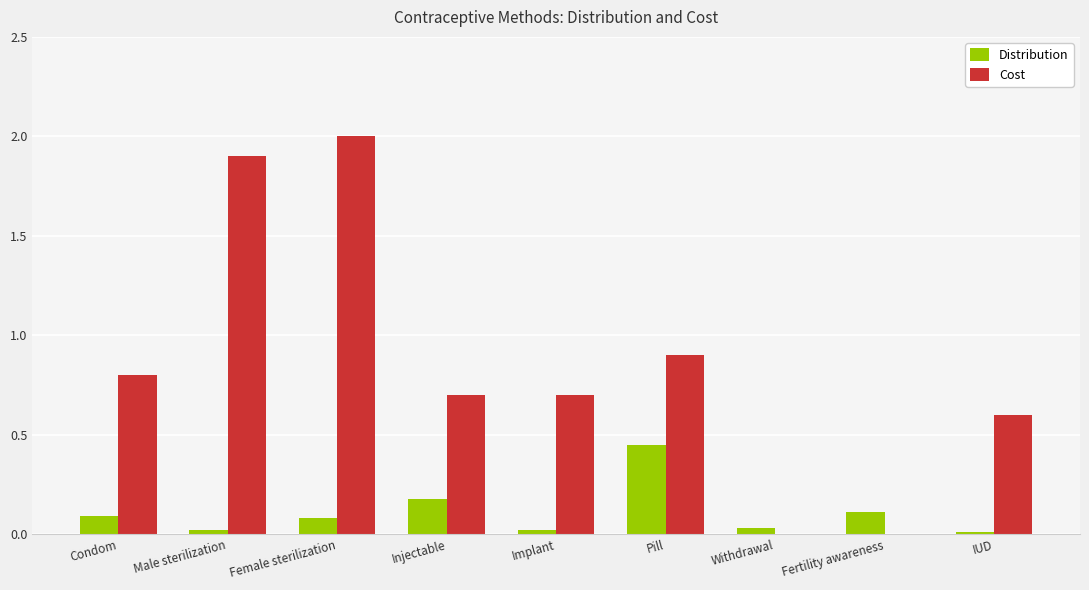

What is the total value across all series at Male sterilization?

1.9